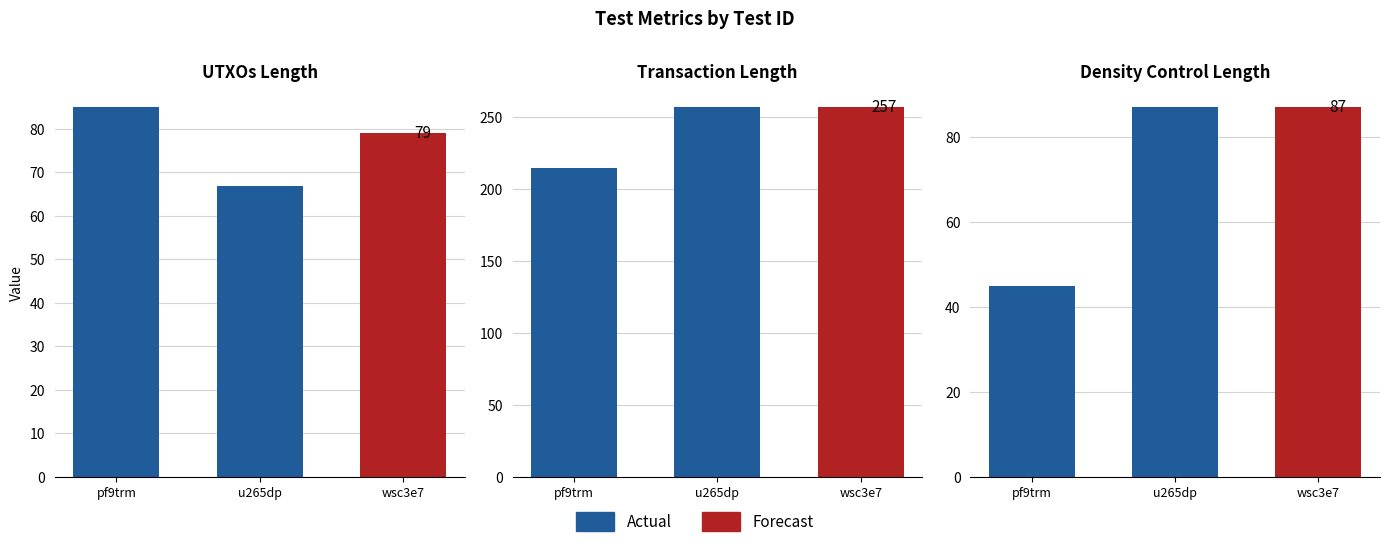

Reading right to left, list all the values displayed in this chart.

UTXOs Length: wsc3e7=79	u265dp=67	pf9trm=85
Transaction Length: wsc3e7=257	u265dp=257	pf9trm=215
Density Control Length: wsc3e7=87	u265dp=87	pf9trm=45